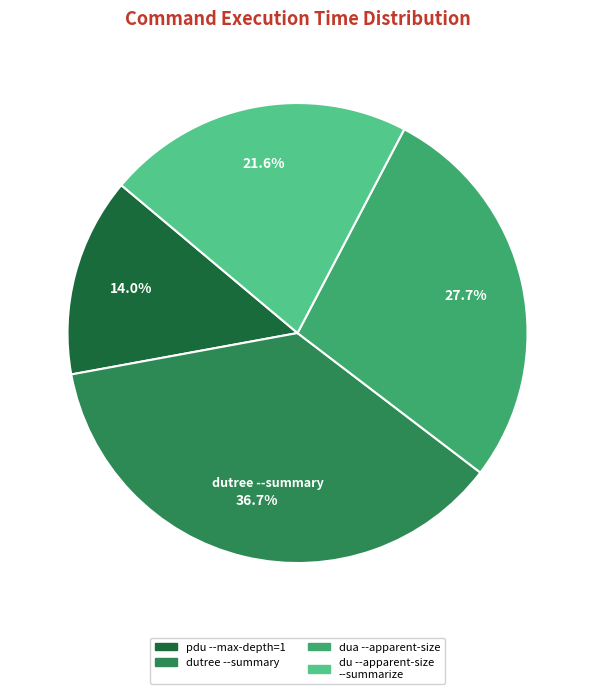

Count the number of slices in the pie.

4